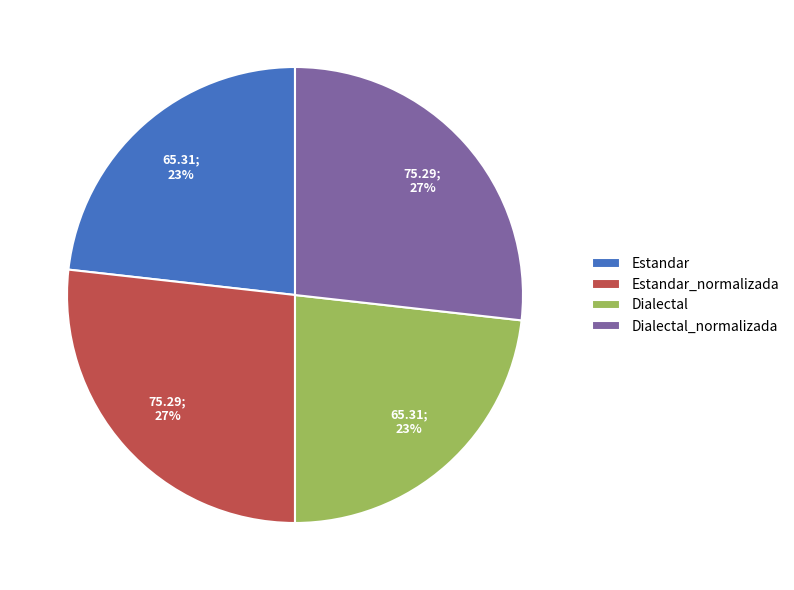

To the nearest percent, what is the combined percentage of Estandar and Dialectal?

46%